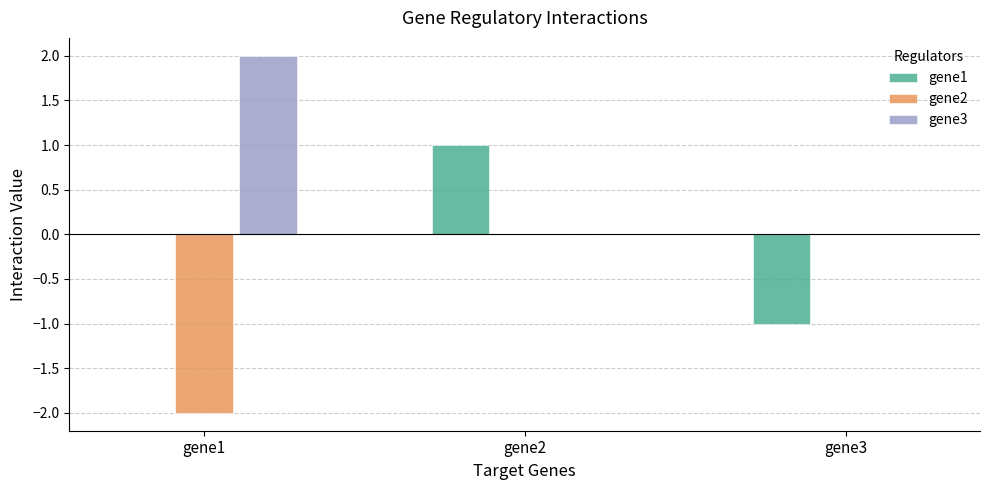

Which category has the highest value in the gene3 series?

gene1